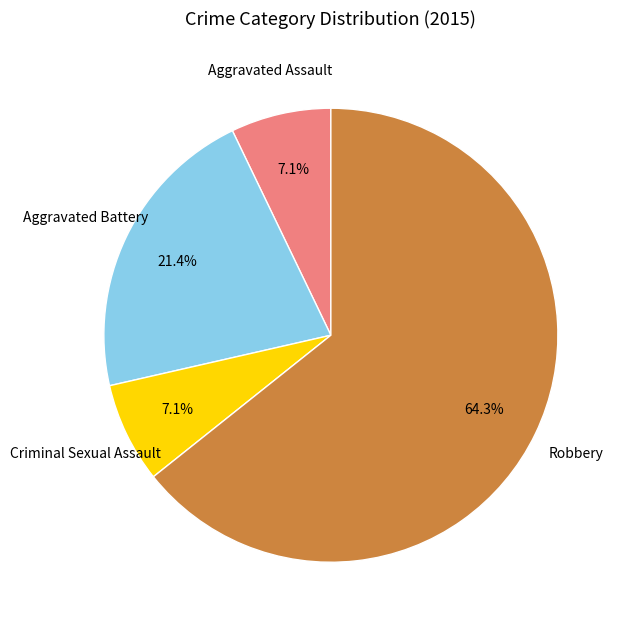

True or false: Aggravated Assault accounts for 13% of the total.

False